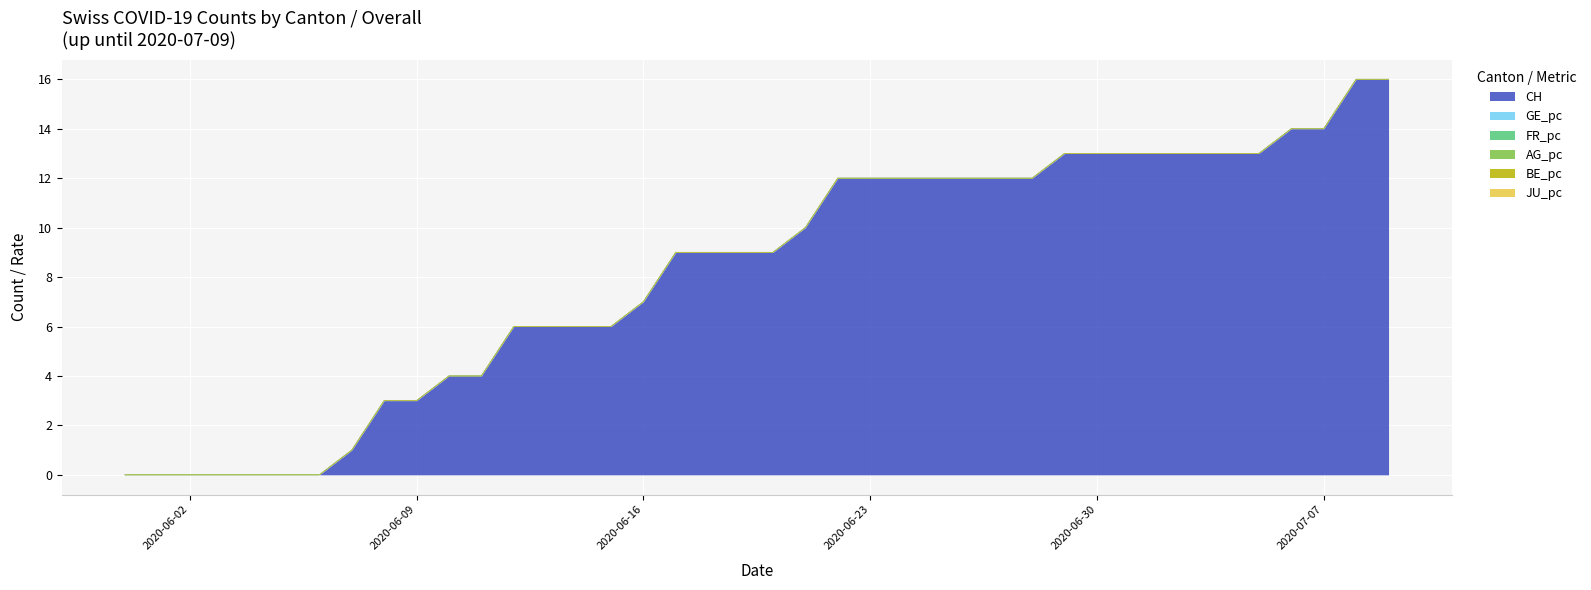

Reading left to right, what are all the values shown in this chart?

CH: 0.0	0.0	0.0	0.0	0.0	0.0	0.0	1.0	3.0	3.0	4.0	4.0	6.0	6.0	6.0	6.0	7.0	9.0	9.0	9.0	9.0	10.0	12.0	12.0	12.0	12.0	12.0	12.0	12.0	13.0	13.0	13.0	13.0	13.0	13.0	13.0	14.0	14.0	16.0	16.0
GE_pc: 0.0	0.0	0.0	0.0	0.0	0.0	0.0	0.0	0.0	0.0	0.0	0.0	0.0	0.0	0.0	0.0	0.0	0.0	0.0	0.0	0.0	0.0	0.0	0.0	0.0	0.0	0.0	0.0	0.0	0.0	0.0	0.0	0.0	0.0	0.0	0.0	0.0	0.0	0.0	0.0
FR_pc: 0.0	0.0	0.0	0.0	0.0	0.0	0.0	0.0	0.0	0.0	0.0	0.0	0.0	0.0	0.0	0.0	0.0	0.0	0.0	0.0	0.0	0.0	0.0	0.0	0.0	0.0	0.0	0.0	0.0	0.0	0.0	0.0	0.0	0.0	0.0	0.0	0.0	0.0	0.0	0.0
AG_pc: 0.0	0.0	0.0	0.0	0.0	0.0	0.0	0.0	0.0	0.0	0.0	0.0	0.0	0.0	0.0	0.0	0.0	0.0	0.0	0.0	0.0	0.0	0.0	0.0	0.0	0.0	0.0	0.0	0.0	0.0	0.0	0.0	0.0	0.0	0.0	0.0	0.0	0.0	0.0	0.0
BE_pc: 0.0	0.0	0.0	0.0	0.0	0.0	0.0	0.0	0.0	0.0	0.0	0.0	0.0	0.0	0.0	0.0	0.0	0.0	0.0	0.0	0.0	0.0	0.0	0.0	0.0	0.0	0.0	0.0	0.0	0.0	0.0	0.0	0.0	0.0	0.0	0.0	0.0	0.0	0.0	0.0
JU_pc: 0.0	0.0	0.0	0.0	0.0	0.0	0.0	0.0	0.0	0.0	0.0	0.0	0.0	0.0	0.0	0.0	0.0	0.0	0.0	0.0	0.0	0.0	0.0	0.0	0.0	0.0	0.0	0.0	0.0	0.0	0.0	0.0	0.0	0.0	0.0	0.0	0.0	0.0	0.0	0.0